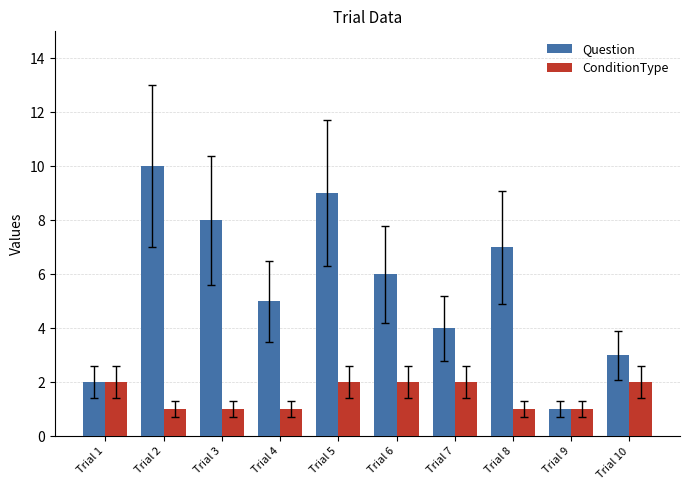

What value does the ConditionType series have at Trial 4?

1